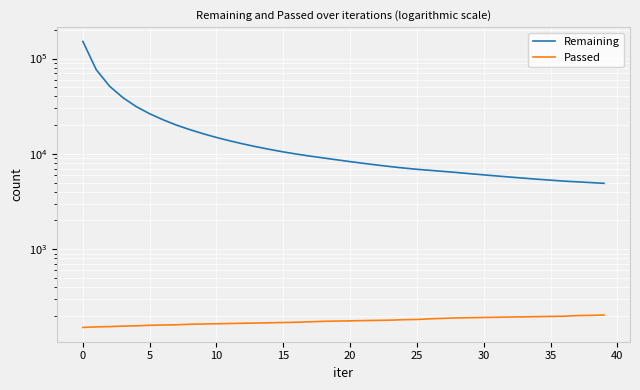

Does the chart display data point markers on the line(s)?

No